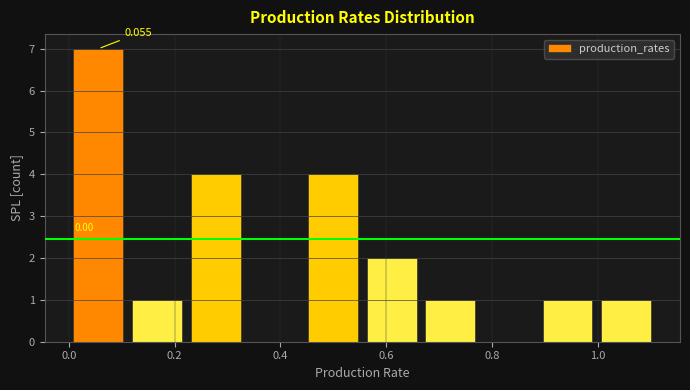

Which range on the x-axis has the tallest bar?

0.00 to 0.12